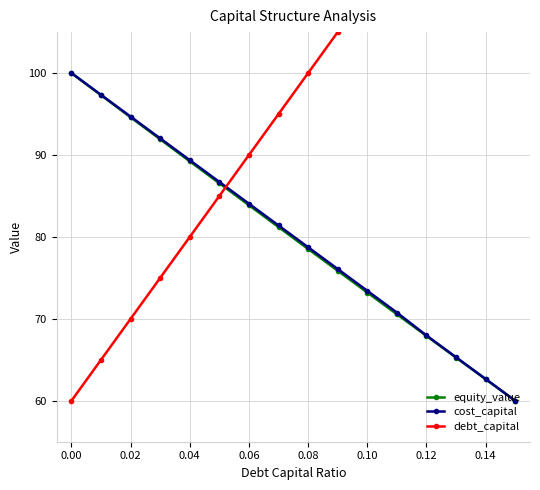

What is the maximum value shown in the chart?

135.0